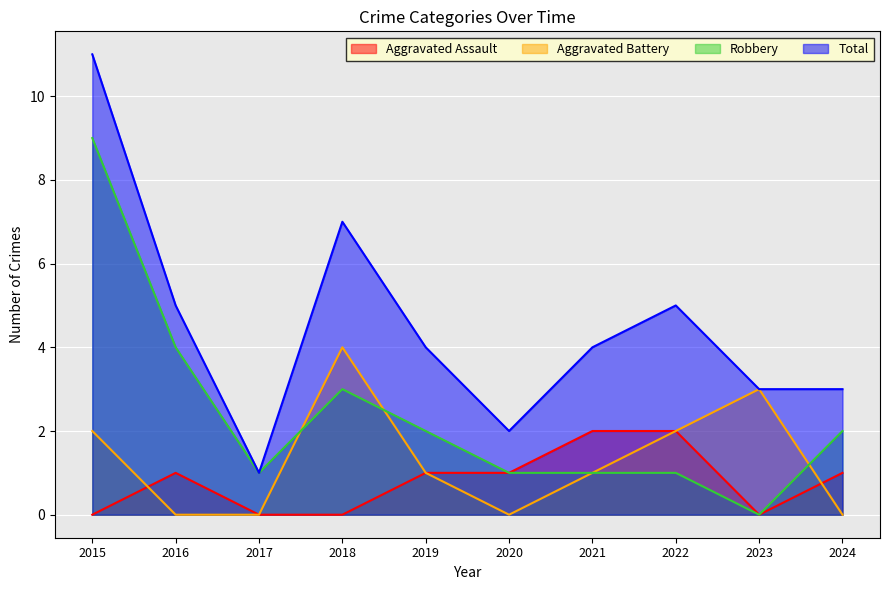

What is the difference between the Robbery values at 2023 and 2024?

2